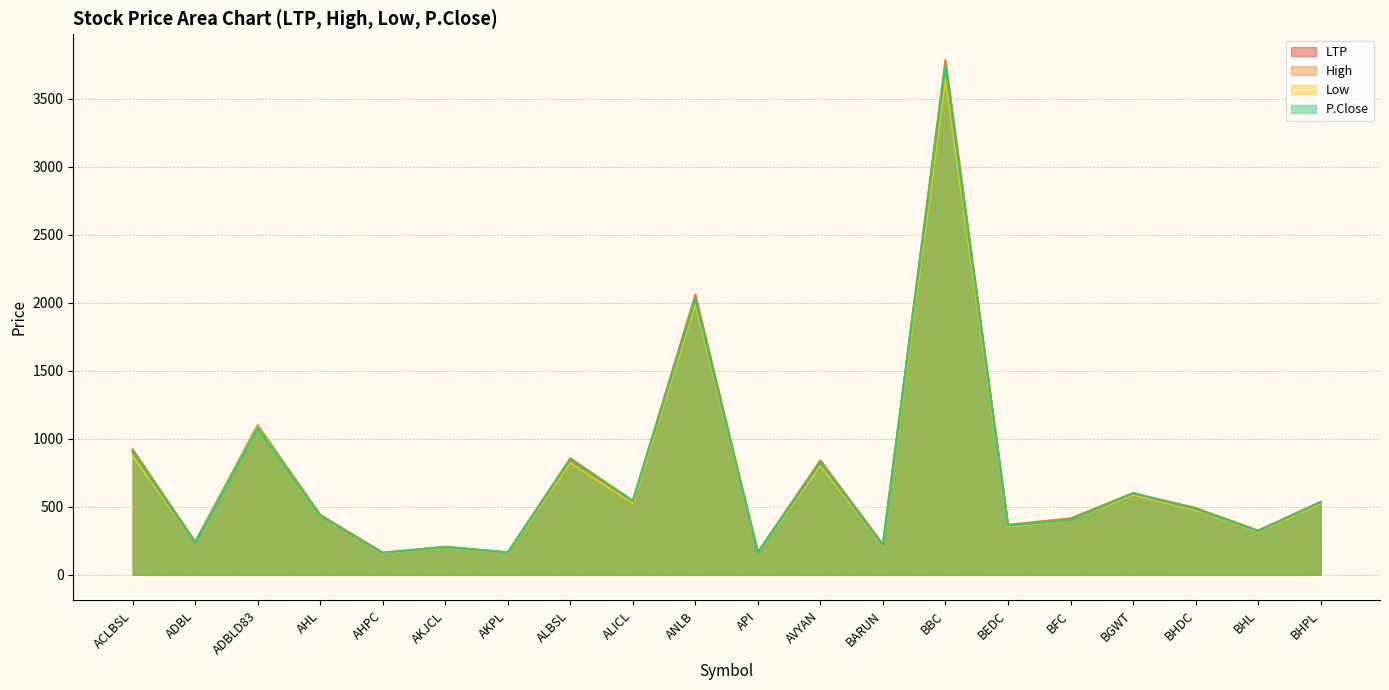

Does the chart display data point markers on the line(s)?

No